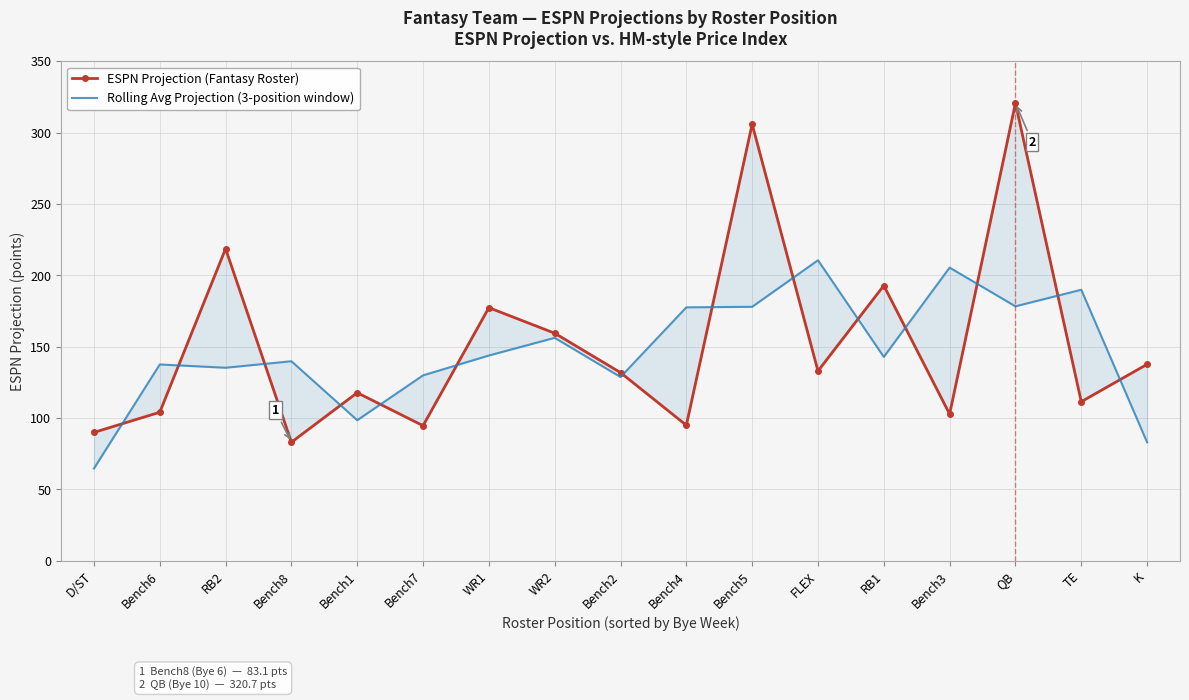

What is the total value across all series at Bench4?

272.6